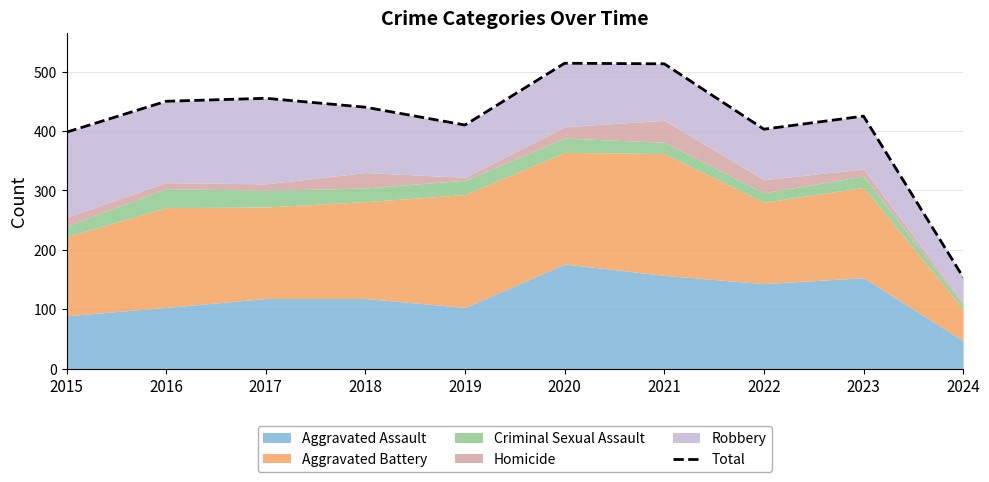

What is the maximum value shown in the chart?

514